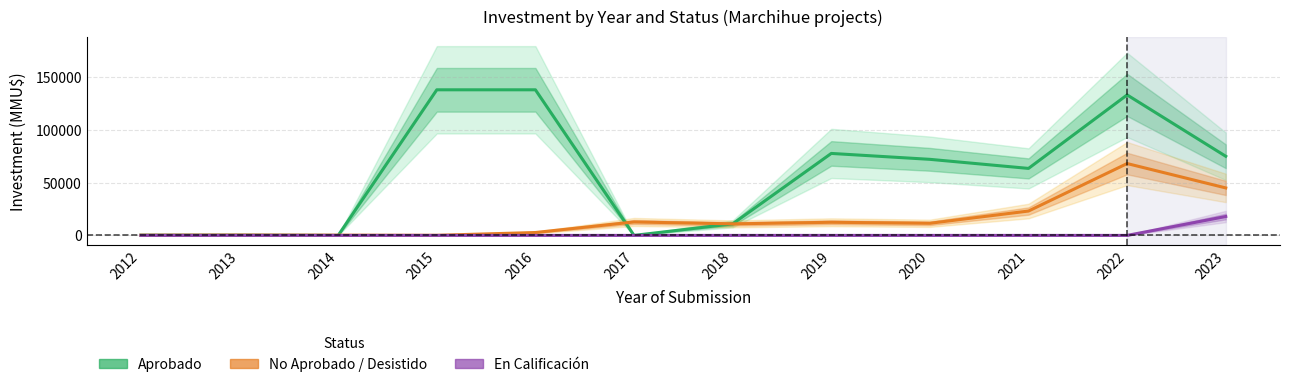

True or false: En Calificación and No Aprobado / Desistido intersect in this chart.

False